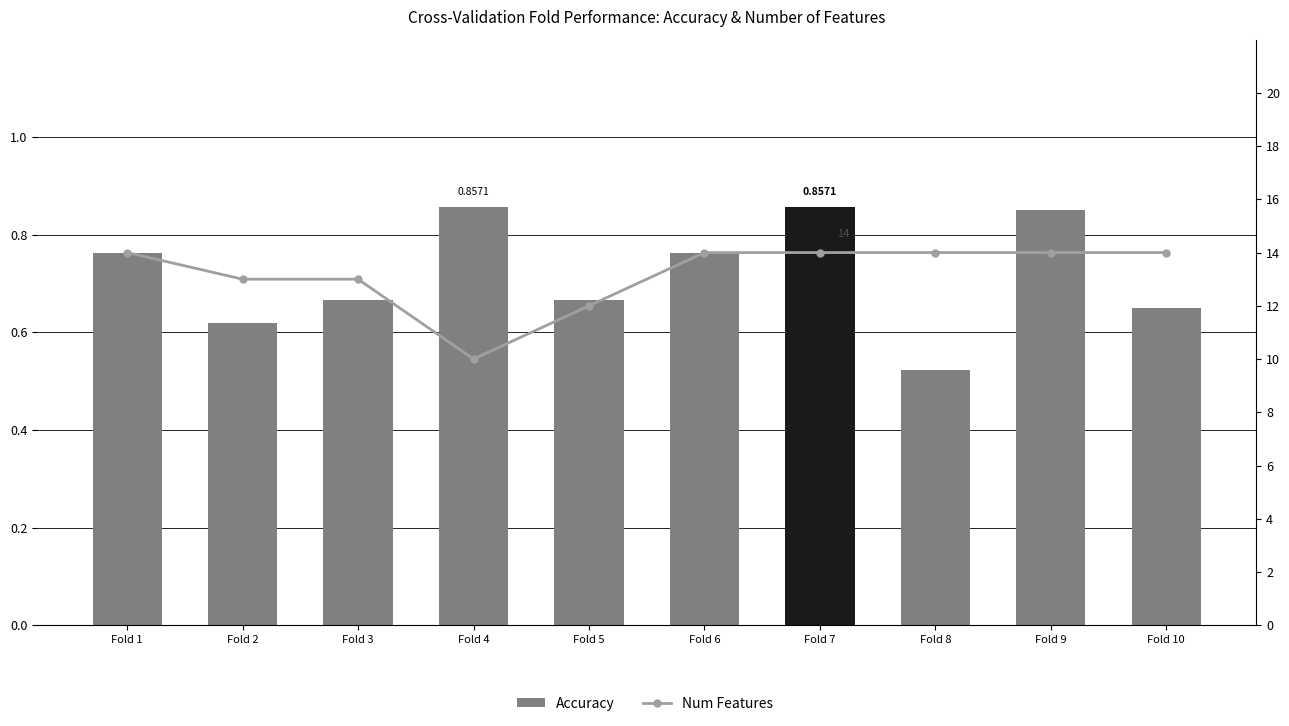

What is the sum of the Num Features values at Fold 6 and Fold 4?

24.0